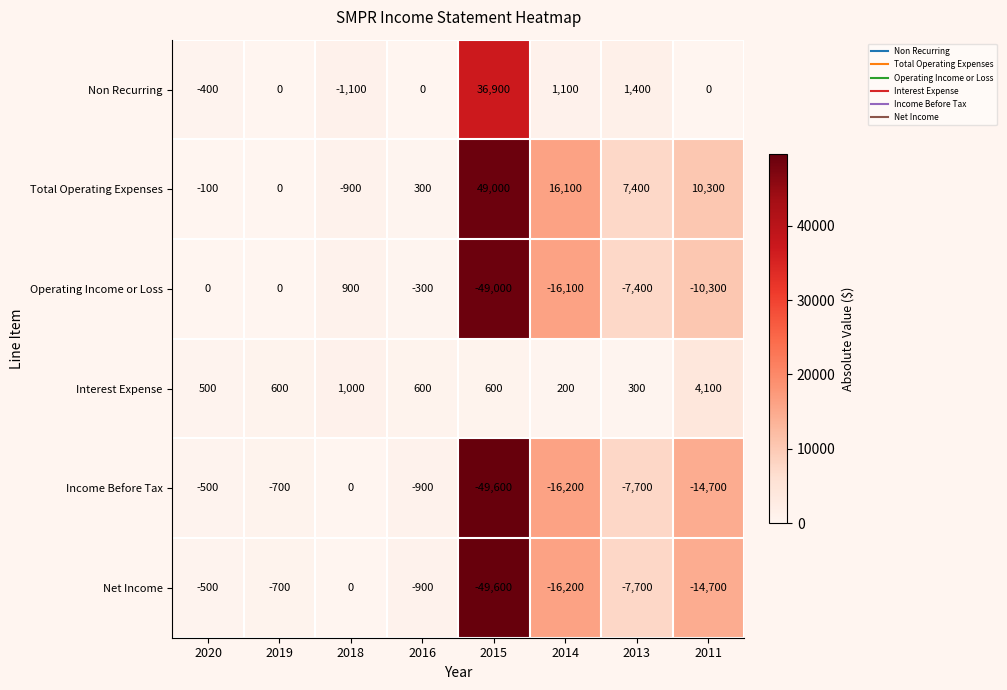

Which series has the largest total across all categories?

Total Operating Expenses